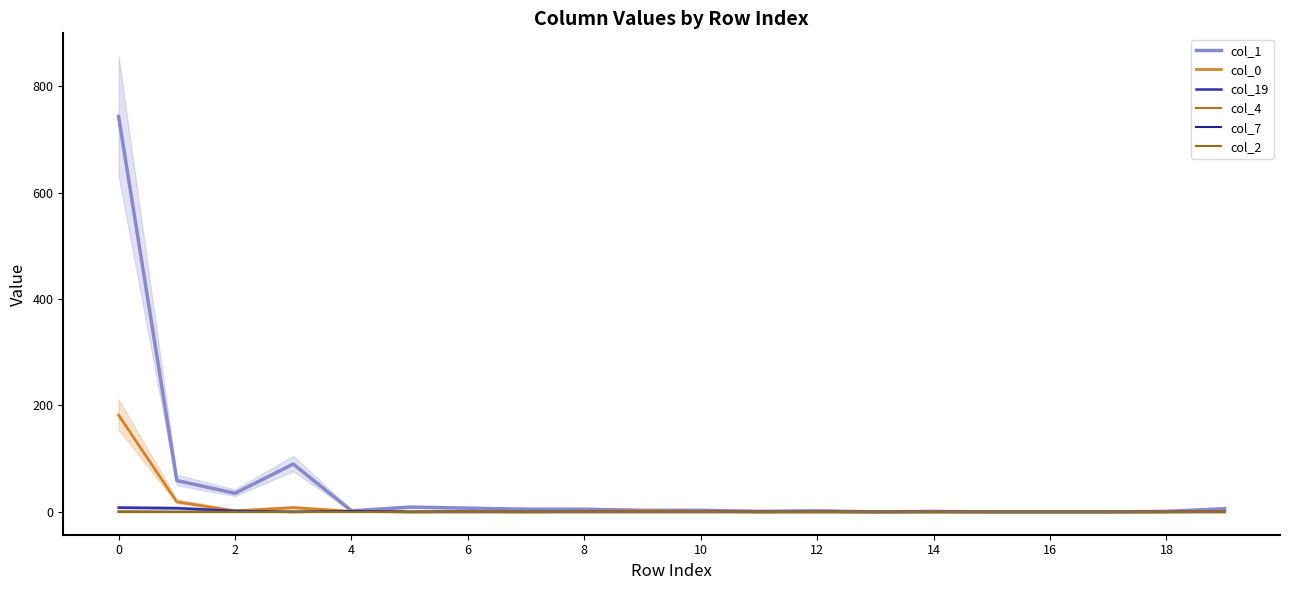

Reading left to right, extract all data points from this chart.

col_1: 743	59	35	90	2	9	7	5	5	3	3	1	2	0	1	0	0	0	1	6
col_0: 182	19	2	8	1	0	1	0	1	2	1	0	0	0	0	0	0	0	0	1
col_19: 8	7	2	0	1	0	0	0	0	0	0	0	0	0	0	0	0	0	0	0
col_4: 1	0	0	0	0	0	0	0	0	0	0	0	0	0	0	0	0	0	0	0
col_7: 0	0	0	0	1	0	0	0	0	0	0	0	0	0	0	0	0	0	0	0
col_2: 0	0	0	0	0	0	0	0	0	0	0	0	0	0	0	0	0	0	0	0